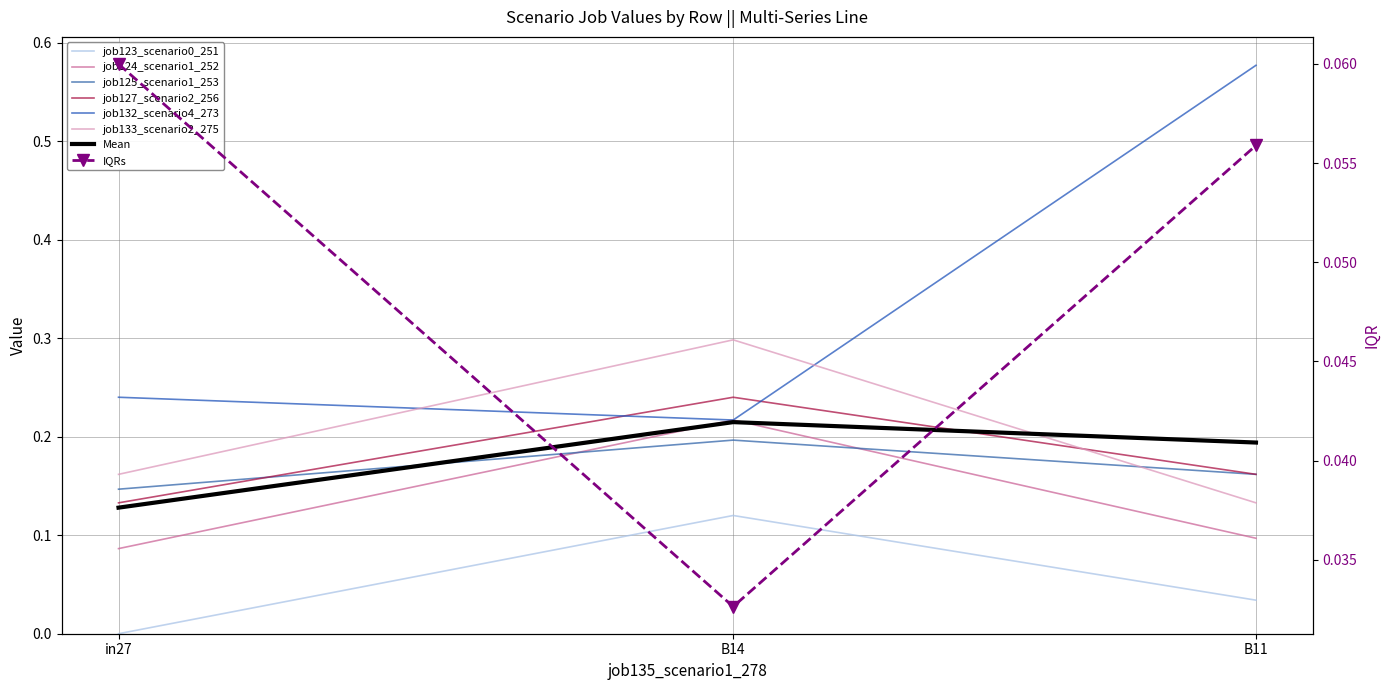

How many lines are shown in the chart?

6